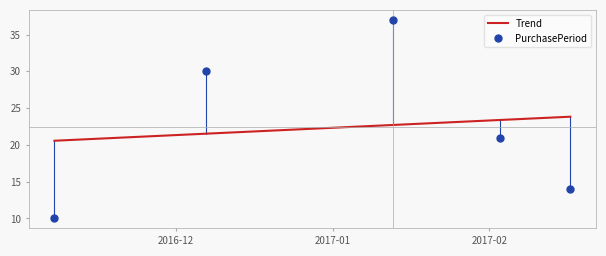

Rank the categories by value from lowest to highest.

2016-11-07, 2017-02-17, 2017-02-03, 2016-12-07, 2017-01-13